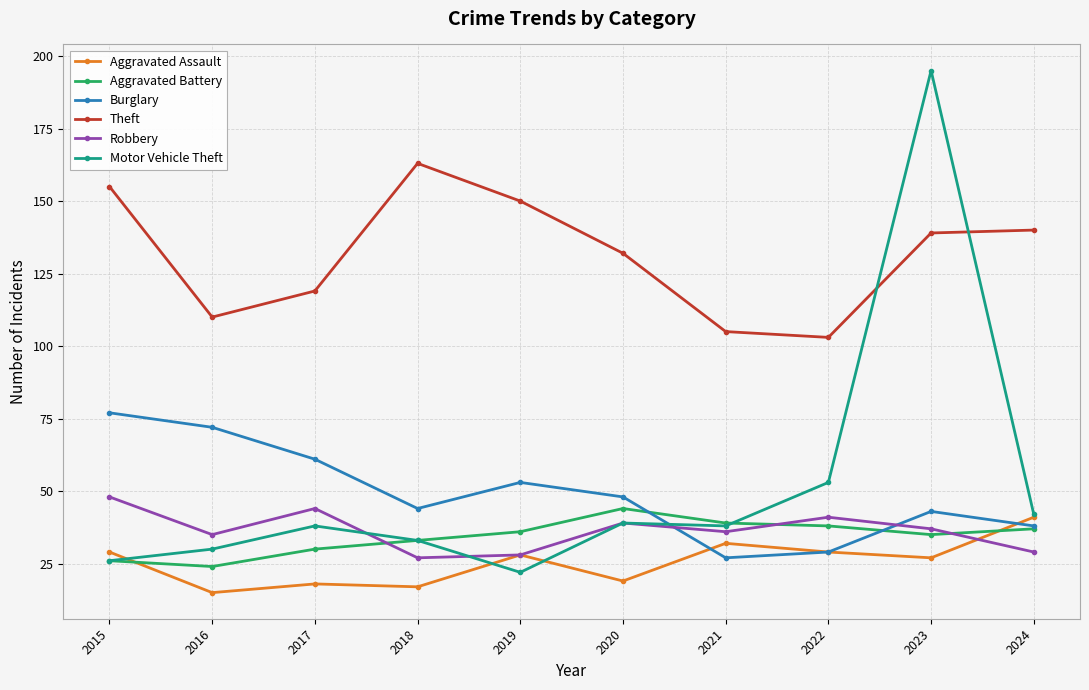

What is the value of the Robbery point at the 6th from the left?

39